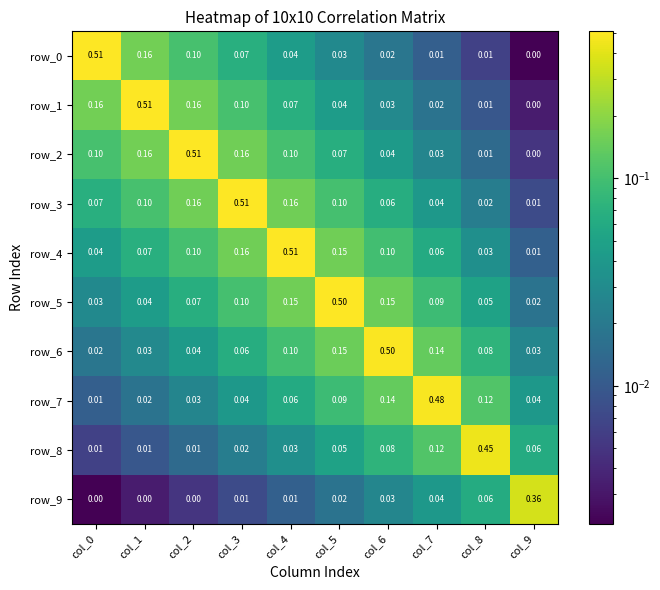

What is the spread (max minus min) of values at col_5?

0.5